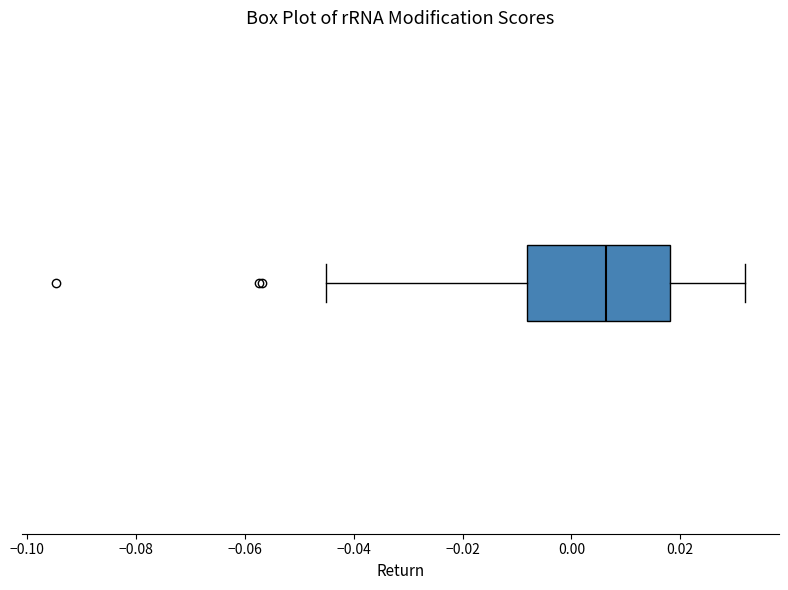

Transcribe this box plot: give where the median line is, the range the box spans, and where the two whiskers end, as read against the x-axis. The values are not printed on the chart, so give them approximately, as read against the axis.

median 0.006, box -0.008 to 0.018, whiskers -0.046 to 0.032